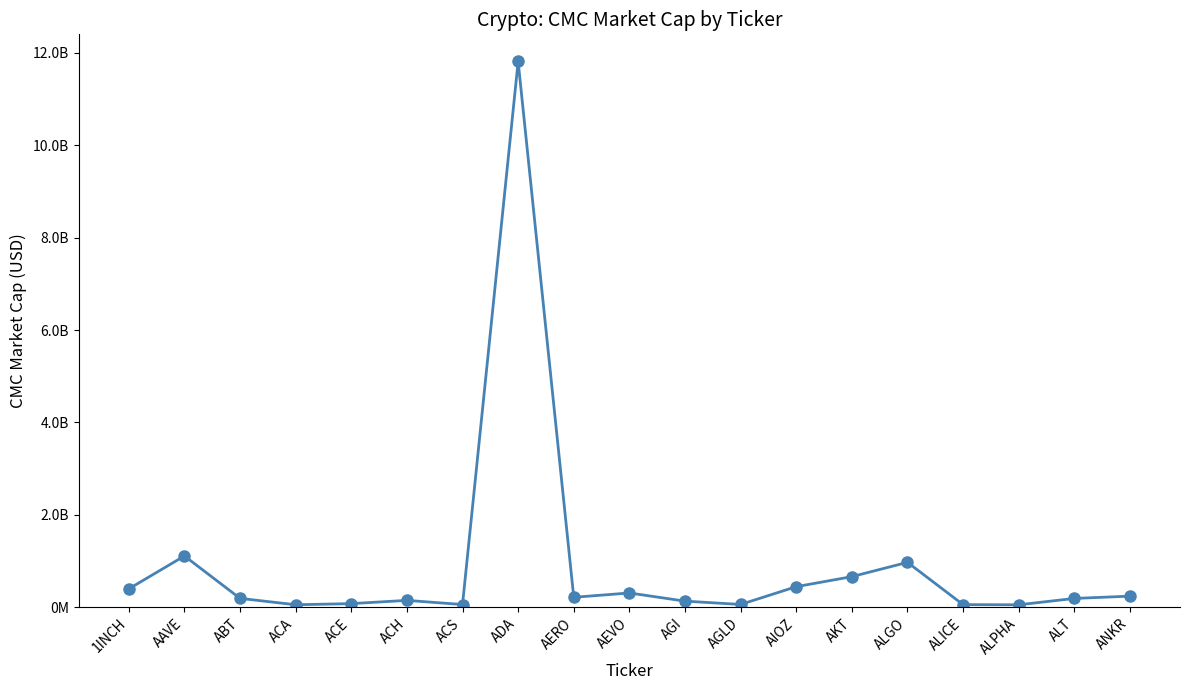

Is this an area chart (filled region under the line)?

No